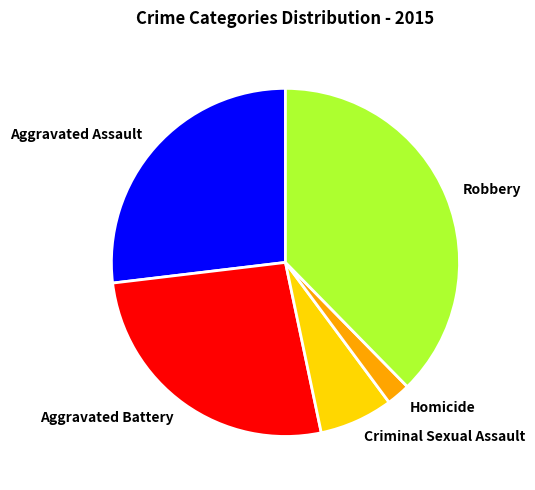

Does any single category account for the majority?

No